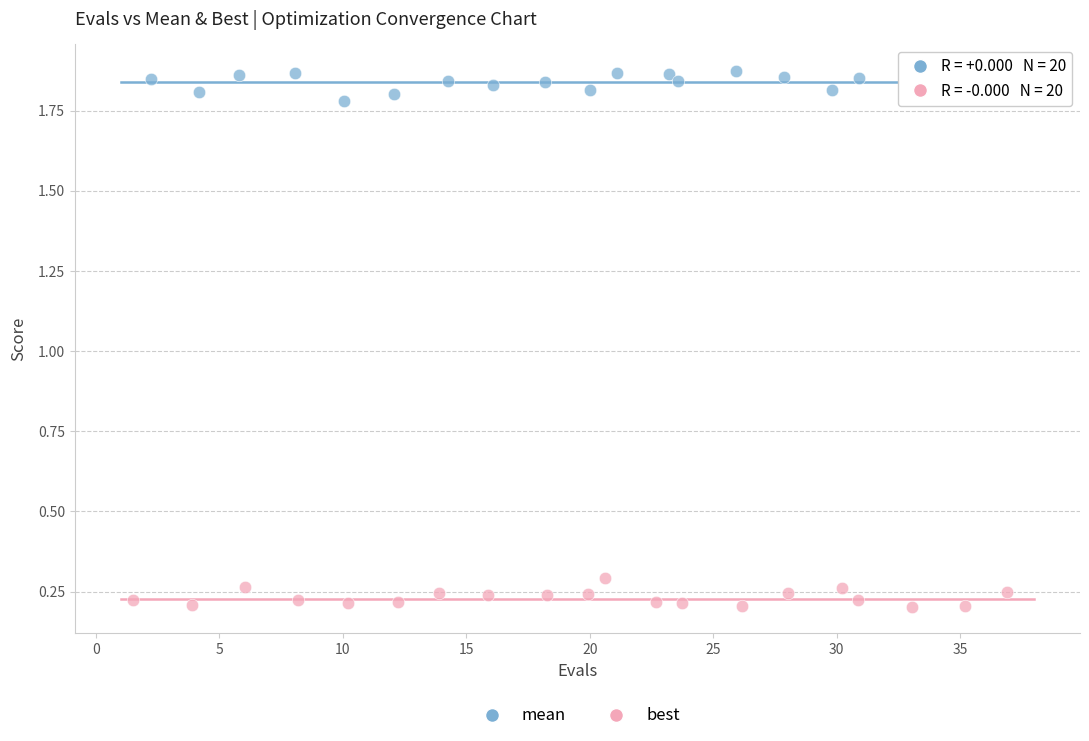

Which series contains the highest Y value?

mean